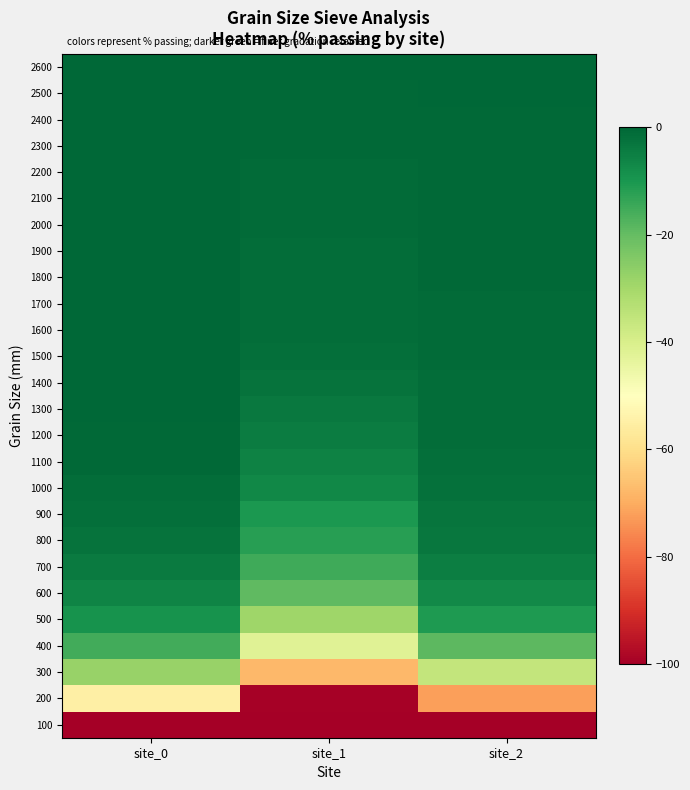

Reading left to right, what are all the values shown in this chart?

2600: site_0=0.0	site_1=0.0	site_2=0.0
2500: site_0=-0.1	site_1=-0.4	site_2=-0.1
2400: site_0=-0.1	site_1=-0.4	site_2=-0.4
2300: site_0=-0.1	site_1=-0.4	site_2=-0.5
2200: site_0=-0.1	site_1=-0.8	site_2=-0.7
2100: site_0=-0.1	site_1=-0.8	site_2=-0.7
2000: site_0=-0.1	site_1=-0.8	site_2=-0.7
1900: site_0=-0.1	site_1=-1.2	site_2=-0.7
1800: site_0=-0.1	site_1=-1.2	site_2=-0.7
1700: site_0=-0.1	site_1=-1.2	site_2=-0.8
1600: site_0=-0.1	site_1=-1.2	site_2=-0.8
1500: site_0=-0.2	site_1=-1.6	site_2=-1.0
1400: site_0=-0.2	site_1=-2.5	site_2=-1.2
1300: site_0=-0.3	site_1=-3.7	site_2=-1.2
1200: site_0=-0.5	site_1=-4.5	site_2=-1.4
1100: site_0=-0.7	site_1=-5.8	site_2=-1.6
1000: site_0=-1.2	site_1=-7.0	site_2=-2.1
900: site_0=-1.8	site_1=-10.3	site_2=-2.7
800: site_0=-2.4	site_1=-11.9	site_2=-3.4
700: site_0=-4.1	site_1=-15.2	site_2=-5.1
600: site_0=-6.0	site_1=-19.3	site_2=-7.4
500: site_0=-9.3	site_1=-29.2	site_2=-10.5
400: site_0=-15.4	site_1=-42.0	site_2=-19.0
300: site_0=-27.9	site_1=-67.9	site_2=-35.9
200: site_0=-54.8	site_1=-99.6	site_2=-71.9
100: site_0=-99.9	site_1=-100.0	site_2=-100.0